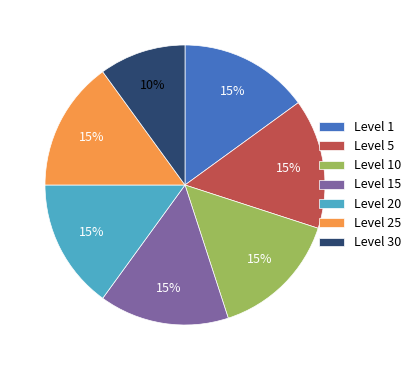

Do Level 10 and Level 5 together represent more than half of the pie?

No